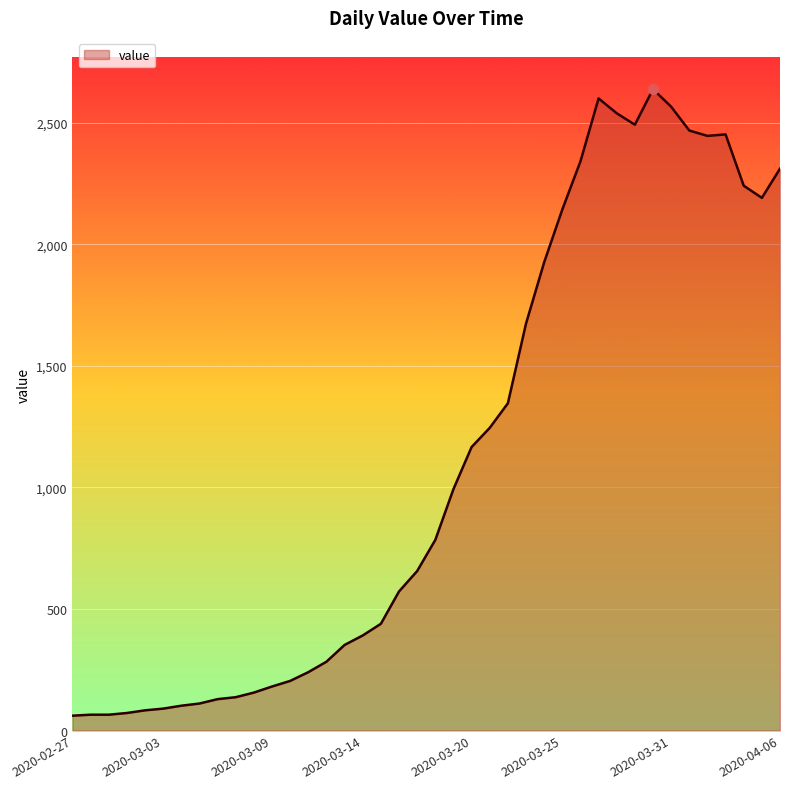

What is the smallest value displayed?

61